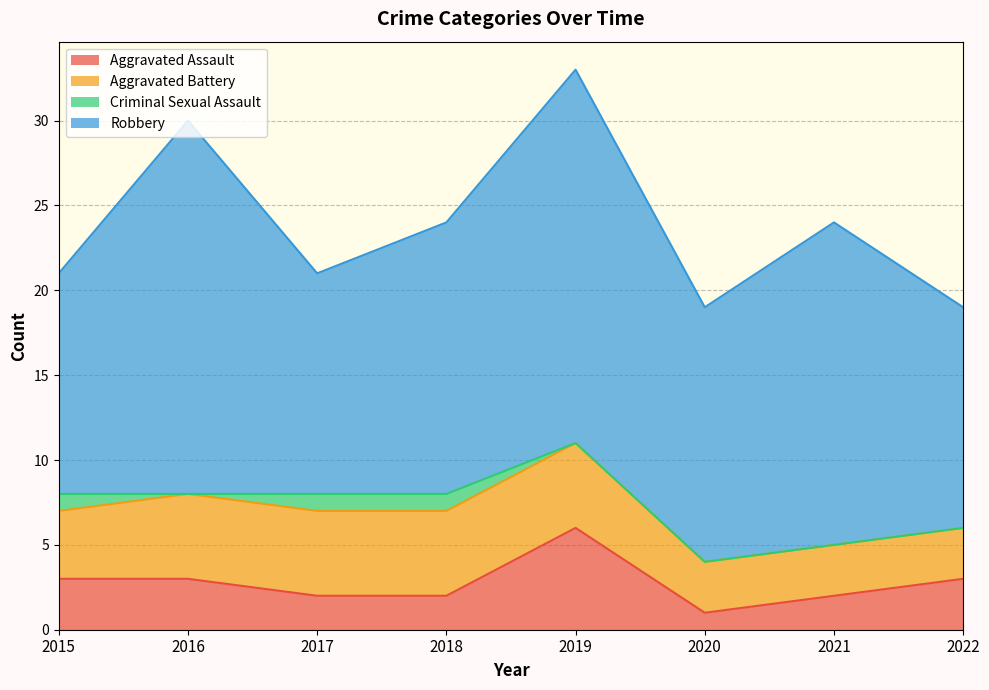

How many Criminal Sexual Assault values are between 0 and 1?

8